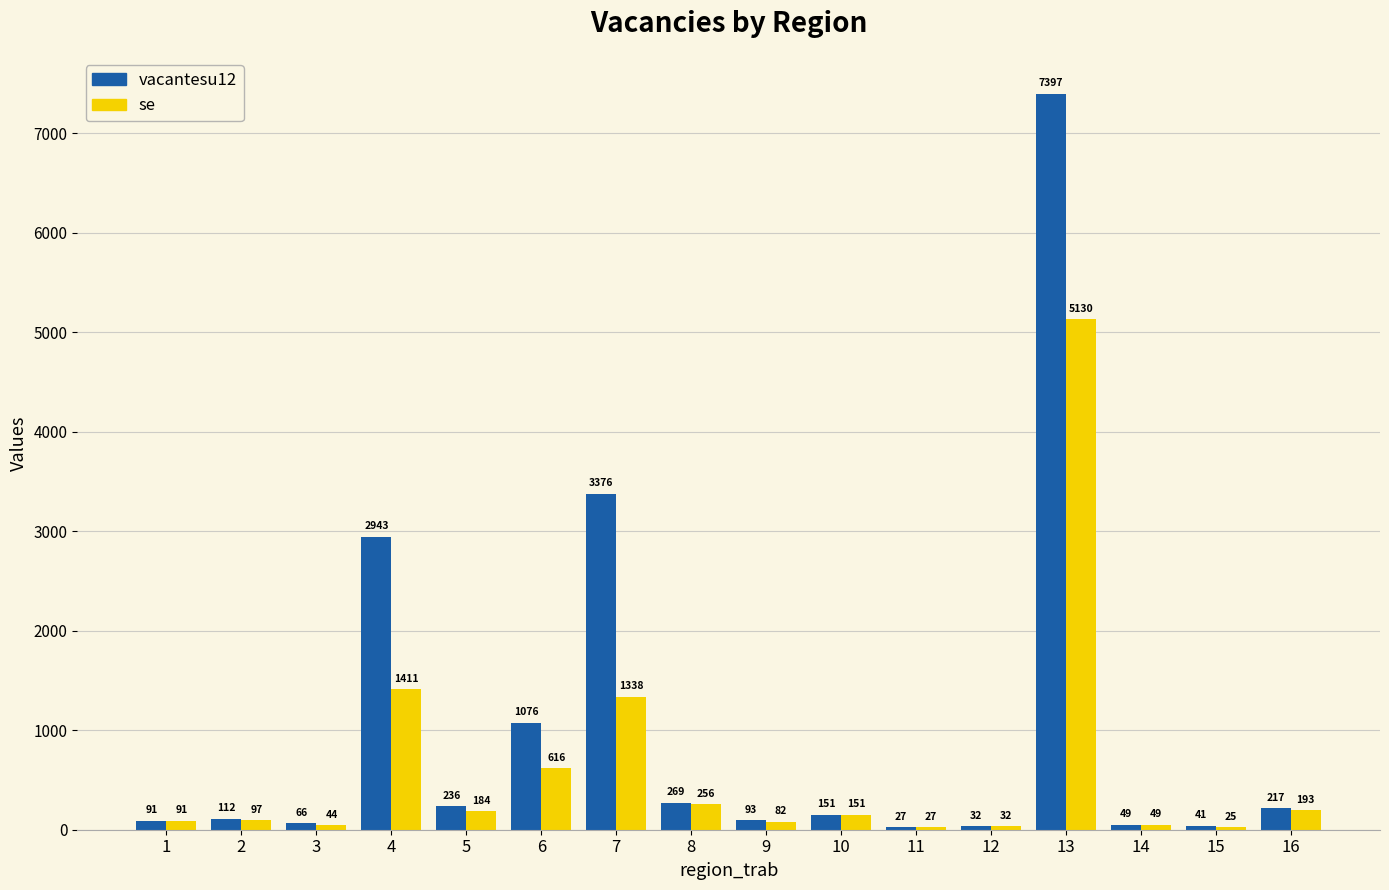

Which series has the largest total across all categories?

vacantesu12